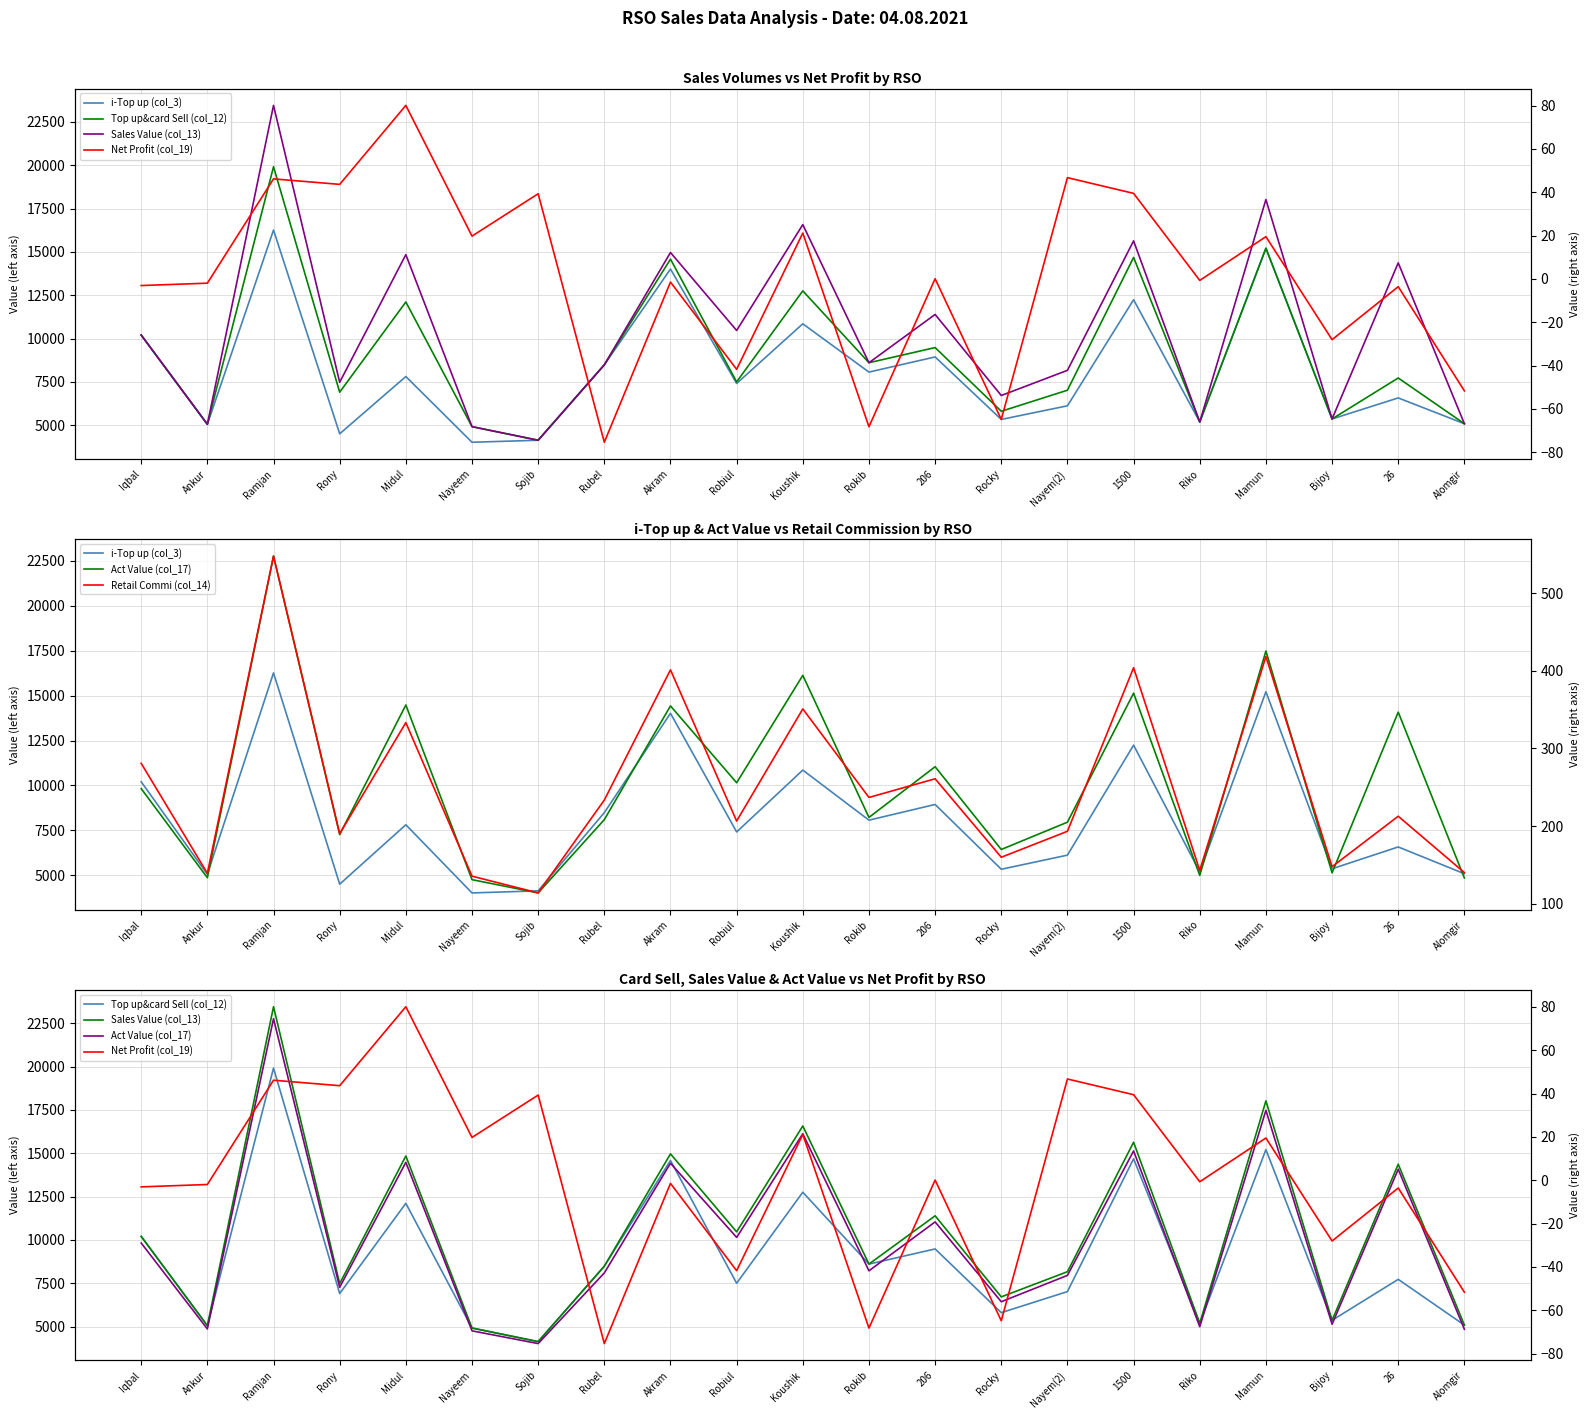

What is the difference between the highest and lowest values at Ramjan?

23405.8